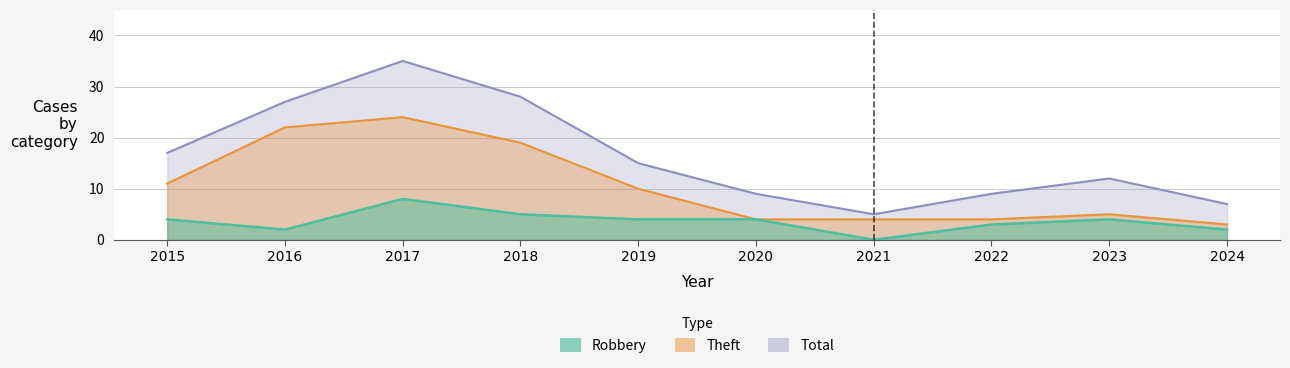

The value of Robbery at 2018 is 5. True or false?

True